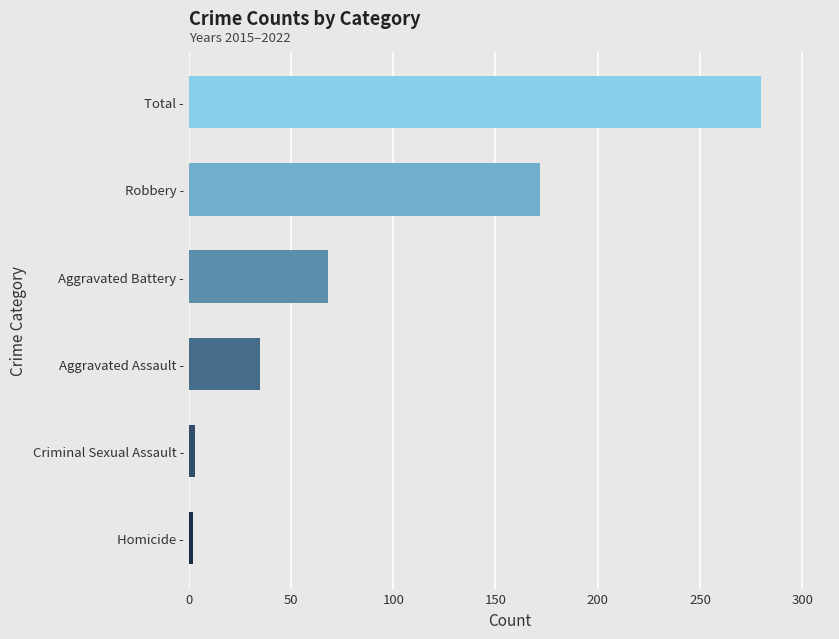

True or false: the data shows 172 at Robbery -.

True